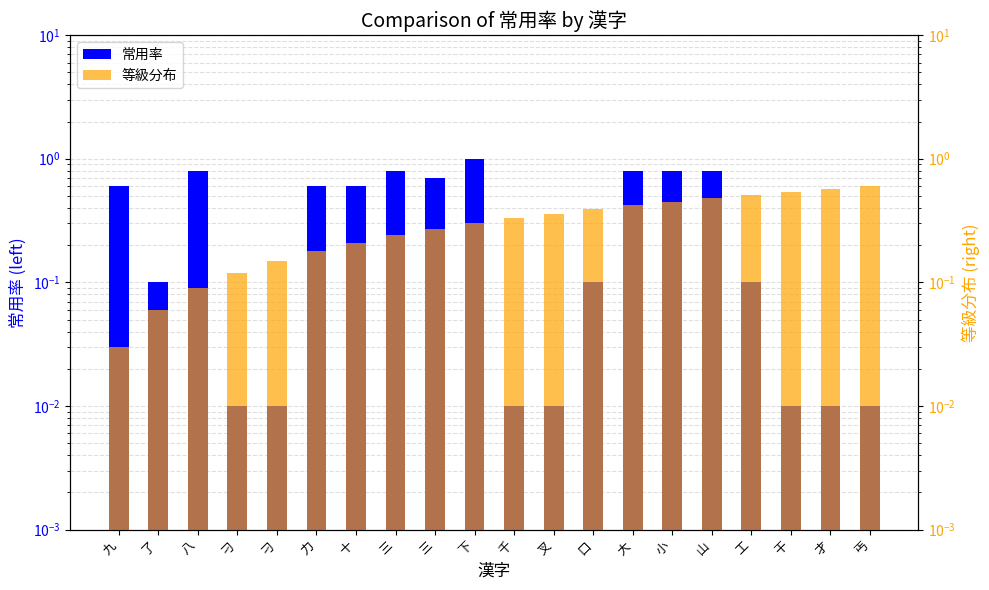

List the labels in order of 等級分布 value, smallest first.

九, 了, 八, 刁, 刁, 力, 十, 三, 三, 下, 千, 叉, 口, 大, 小, 山, 工, 干, 才, 丐